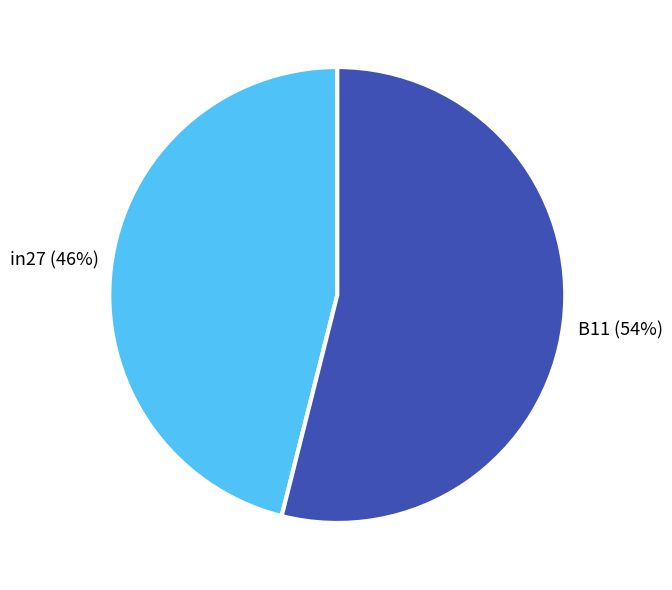

How many segments does this pie chart have?

2